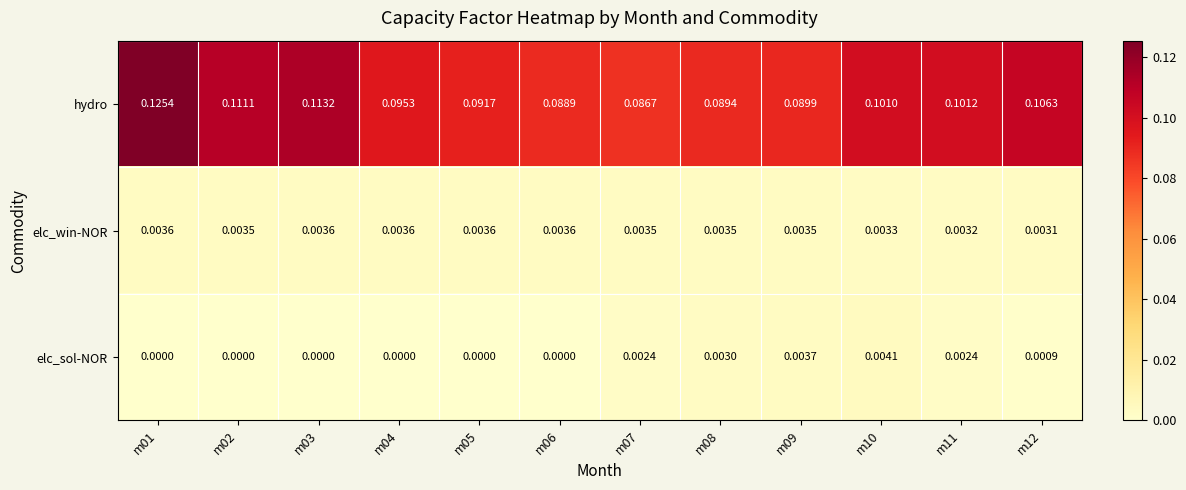

At m06, list the series in order from smallest to largest.

elc_sol-NOR, elc_win-NOR, hydro